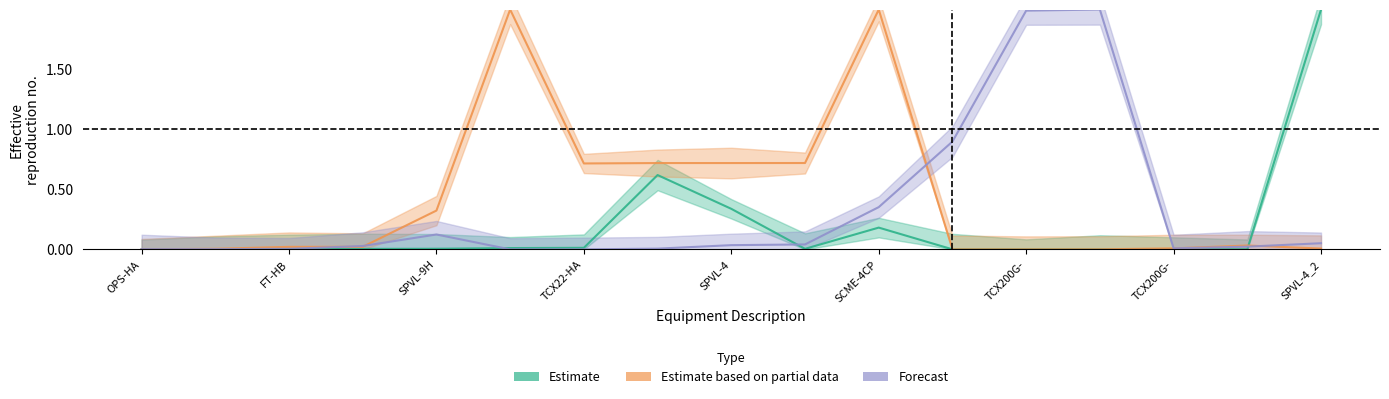

Reading right to left, list all the values displayed in this chart.

Estimate: SPVL-4_2=2.0	SPVL-91=0.0	TCX200G-9A_3=0.0	TCX200G-9A_2=0.0	TCX200G-9A=0.0	TD100G-HA=0.0	SCME-4CP=0.2	FAN-G8=0.0	SPVL-4=0.3	TCX22-HA_3=0.6	TCX22-HA_2=0.0	TCX22-HA=0.0	SPVL-9H=0.0	EOA2-HA-C18181-ZW=0.0	FT-HB=0.0	MF-HA=0.0	OPS-HA=0.0
Estimate based on partial data: SPVL-4_2=0.0	SPVL-91=0.0	TCX200G-9A_3=0.0	TCX200G-9A_2=0.0	TCX200G-9A=0.0	TD100G-HA=0.0	SCME-4CP=2.0	FAN-G8=0.7	SPVL-4=0.7	TCX22-HA_3=0.7	TCX22-HA_2=0.7	TCX22-HA=2.0	SPVL-9H=0.3	EOA2-HA-C18181-ZW=0.0	FT-HB=0.0	MF-HA=0.0	OPS-HA=0.0
Forecast: SPVL-4_2=0.1	SPVL-91=0.0	TCX200G-9A_3=0.0	TCX200G-9A_2=2.0	TCX200G-9A=2.0	TD100G-HA=0.9	SCME-4CP=0.4	FAN-G8=0.0	SPVL-4=0.0	TCX22-HA_3=0.0	TCX22-HA_2=0.0	TCX22-HA=0.0	SPVL-9H=0.1	EOA2-HA-C18181-ZW=0.0	FT-HB=0.0	MF-HA=0.0	OPS-HA=0.0